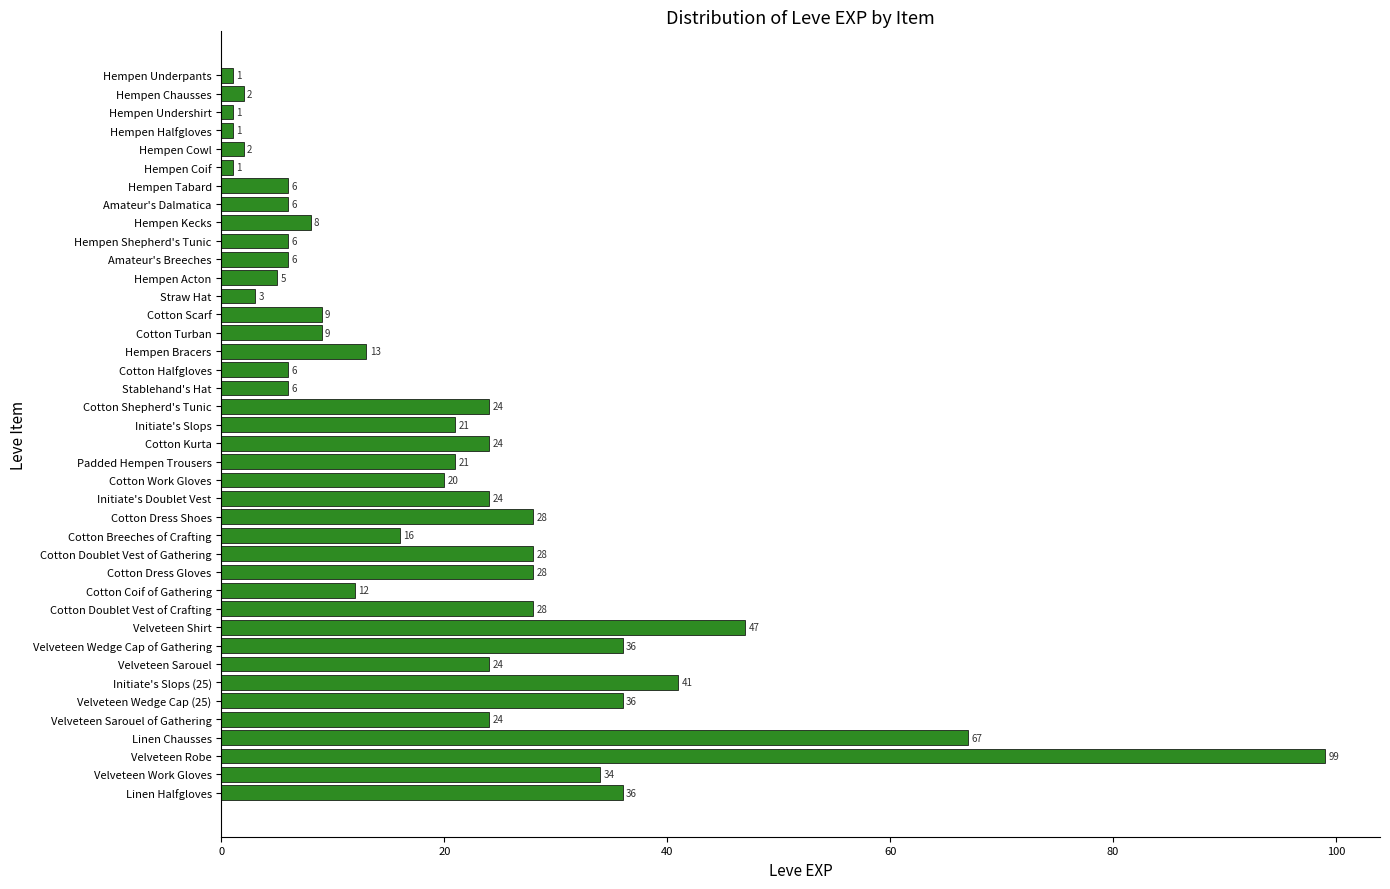

What is the label of the 17th bar from the top?

Cotton Halfgloves